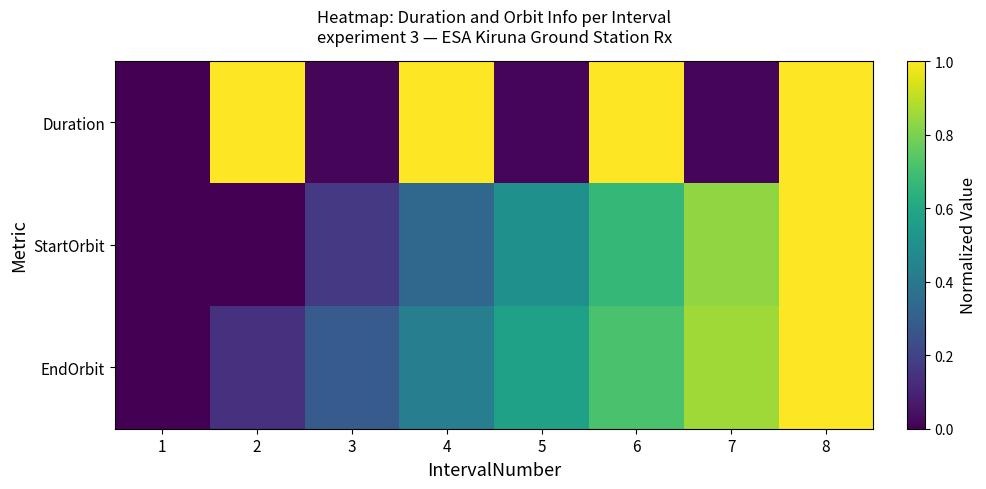

At which category does the chart reach its minimum across all series?

1